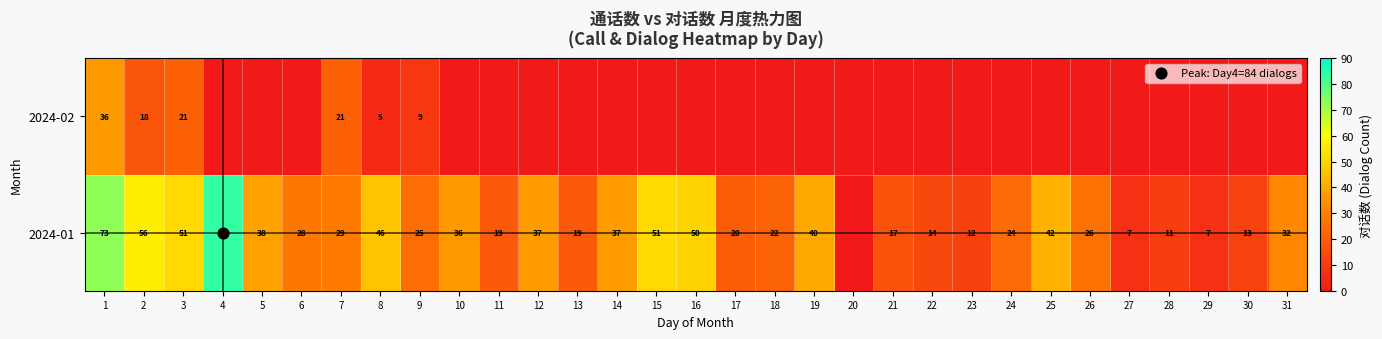

Which category has the highest value across all series?

4